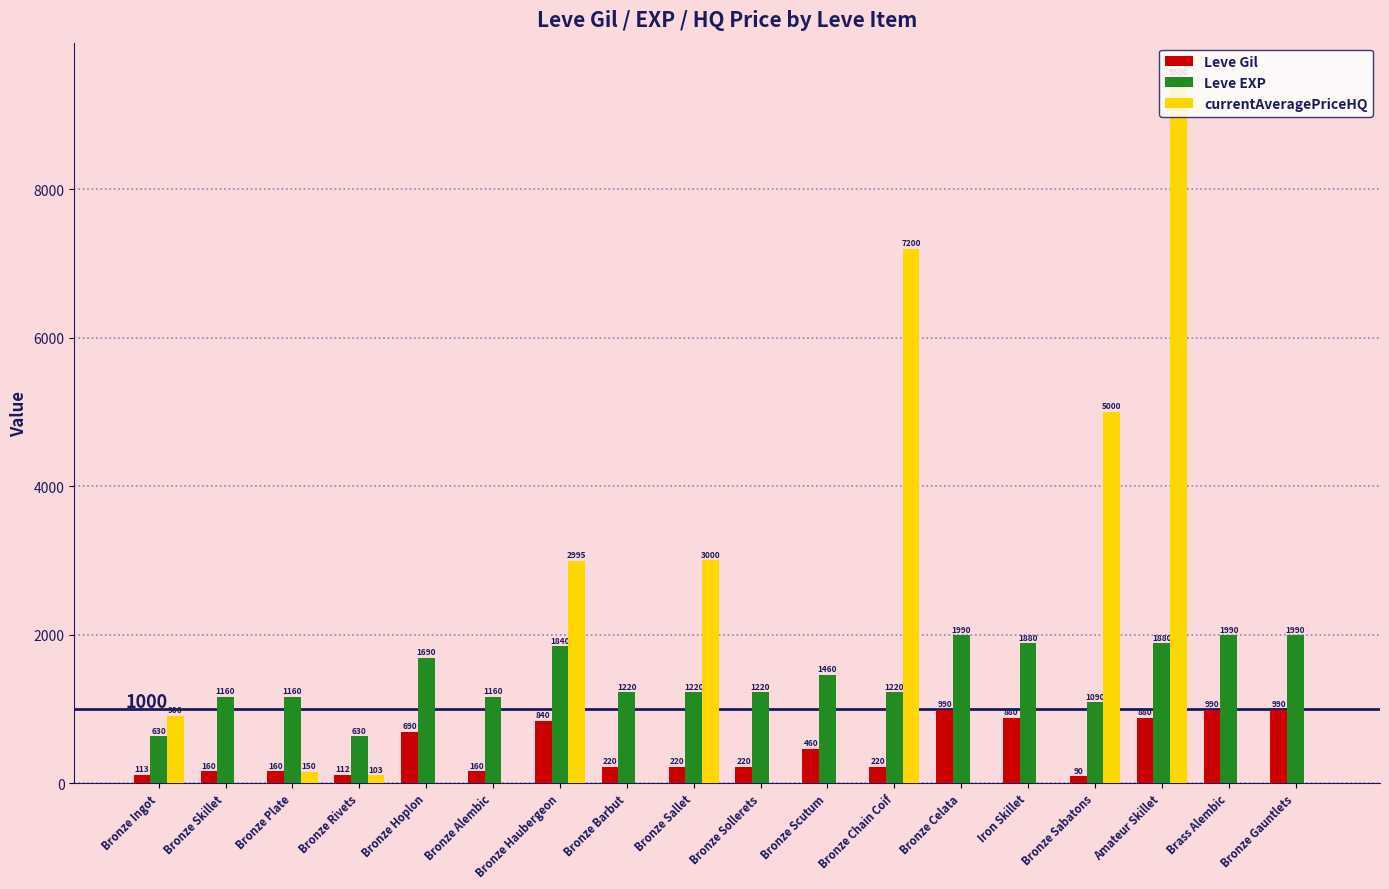

Which series has the largest total across all categories?

currentAveragePriceHQ